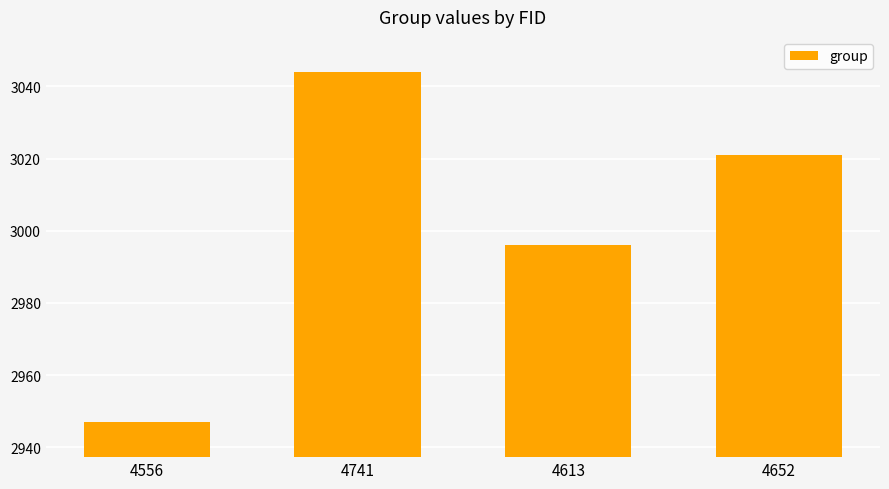

What value does the data have at 4652, to the nearest 10?

3020